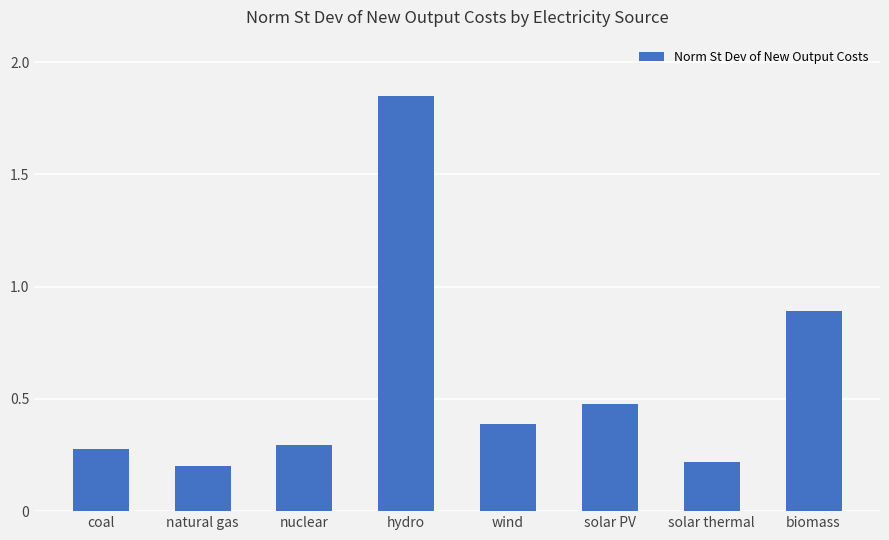

What is the label of the 6th bar from the left?

solar PV